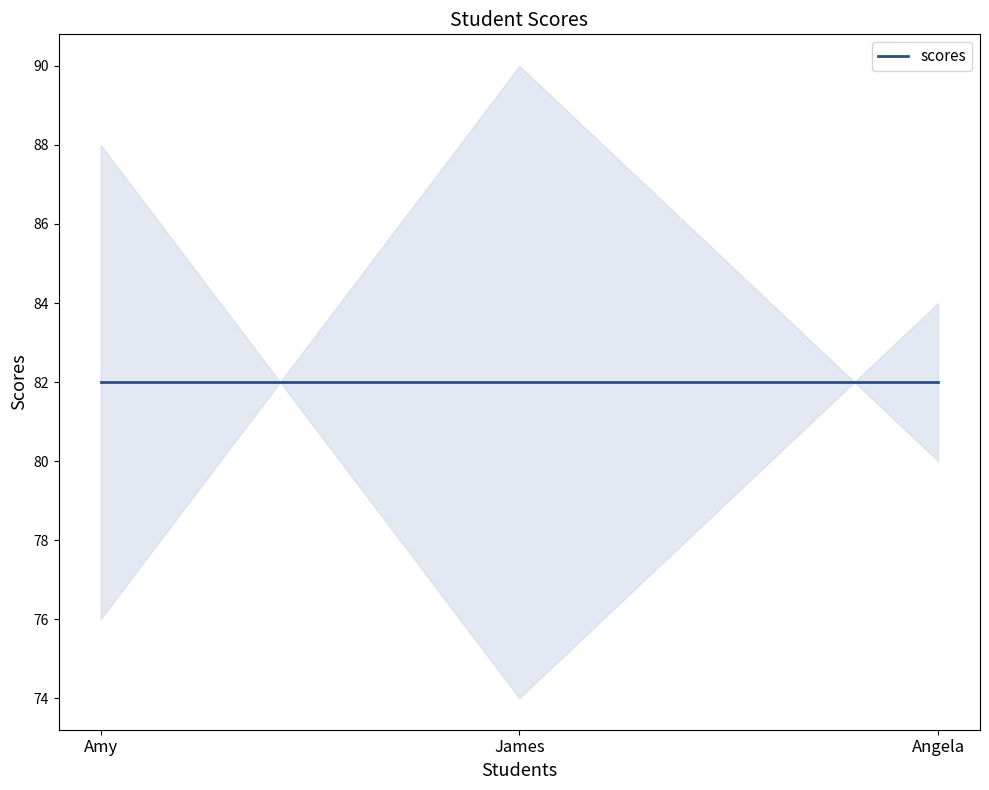

List the labels in order of value, largest first.

James, Angela, Amy